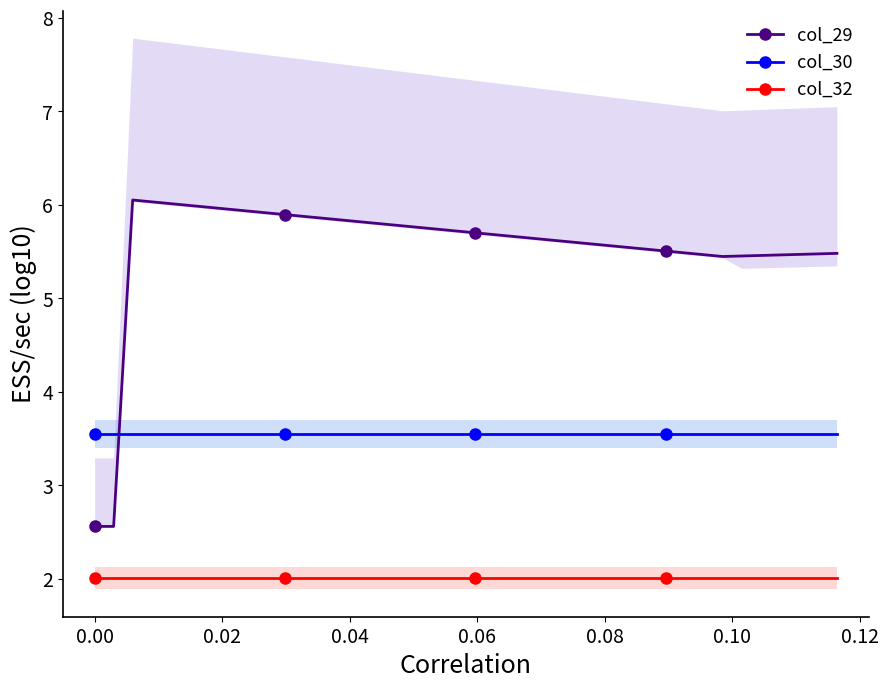

What is the minimum value for col_32?

2.0